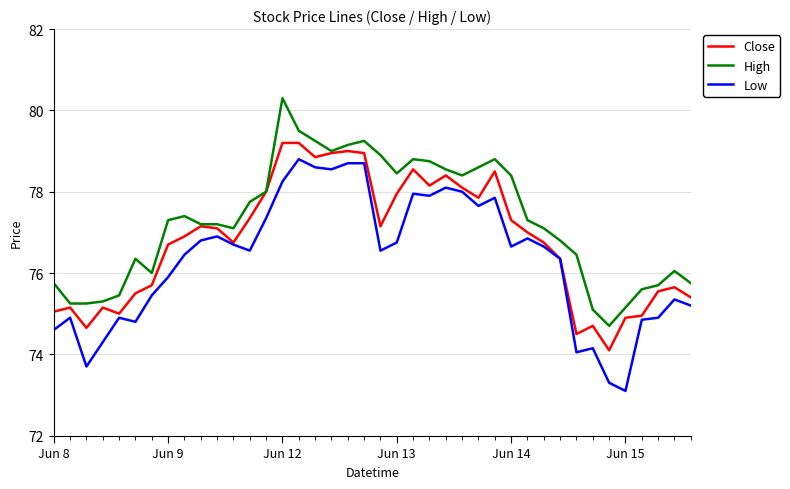

What is the smallest value displayed?

73.1